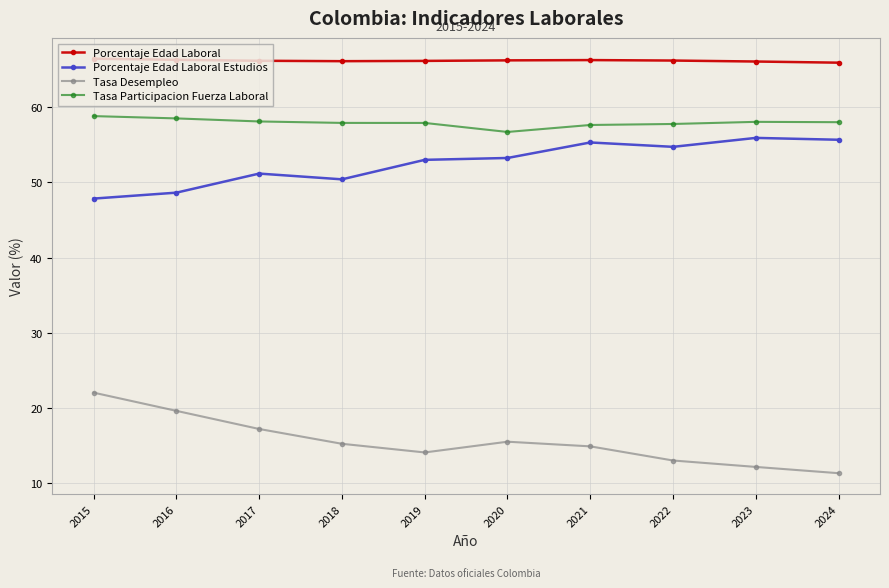

At 2015, list the series in order from smallest to largest.

Tasa Desempleo, Porcentaje Edad Laboral Estudios, Tasa Participacion Fuerza Laboral, Porcentaje Edad Laboral